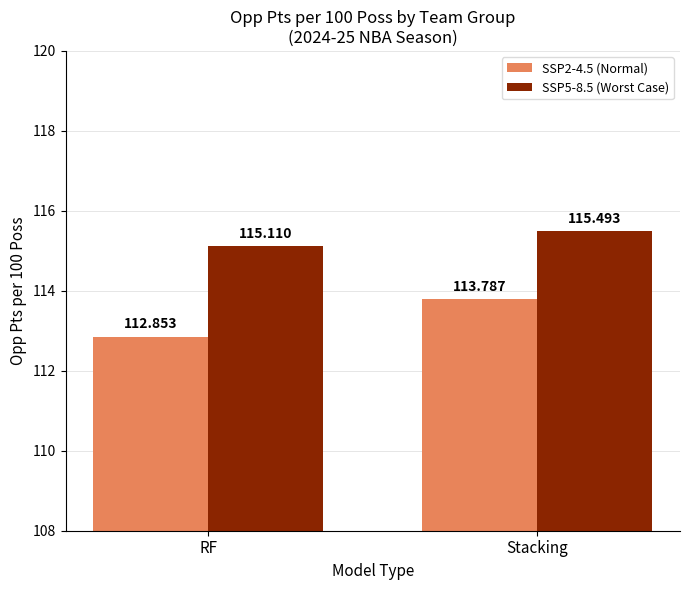

What are all the series names shown in the legend?

SSP2-4.5 (Normal), SSP5-8.5 (Worst Case)